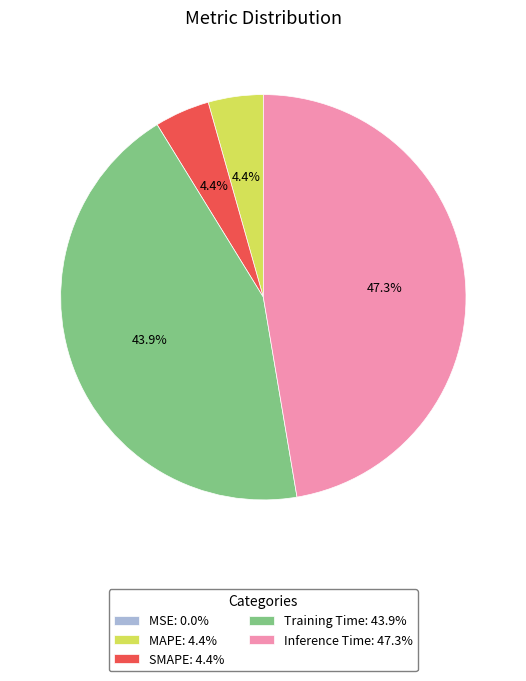

Combined, what portion of the pie is Training Time: 43.9% and MAPE: 4.4%?

48.3%